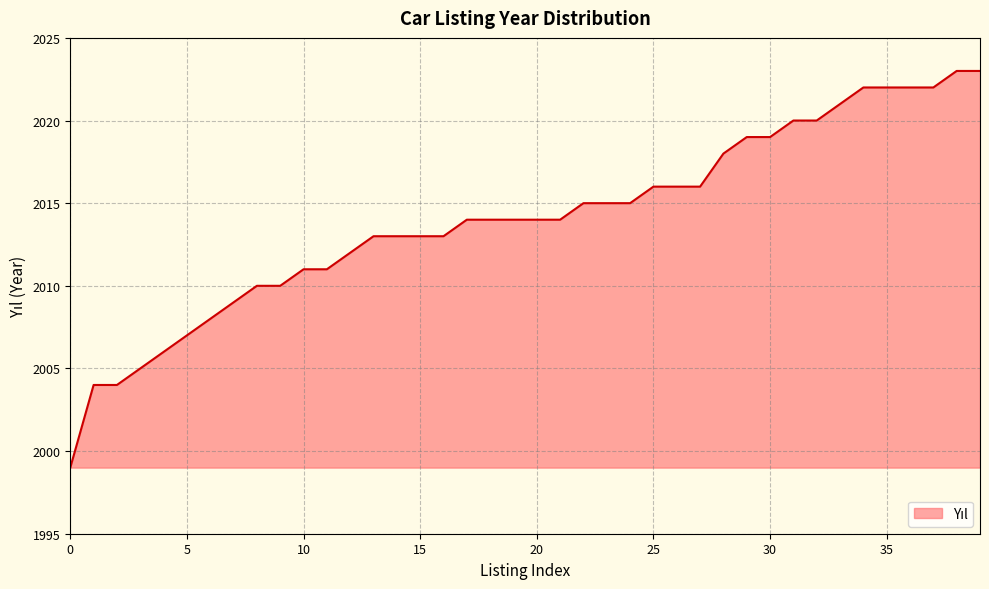

What is the smallest value displayed?

1999